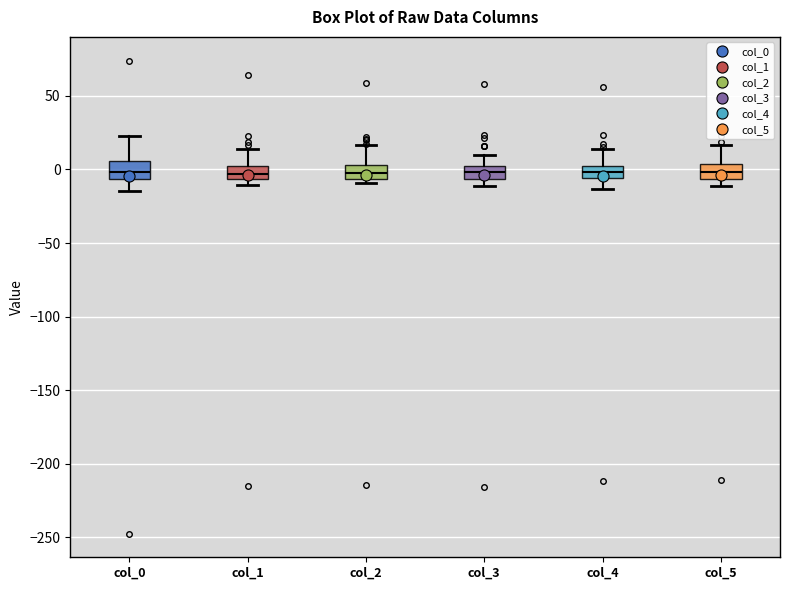

Reading left to right, read every box against the y-axis: the position of its median line, the range the box covers, and the ends of its whiskers. The values are not printed on the chart, so give them approximately, as read against the axis.

col_0: median 0, box -5 to 5, whiskers -15 to 25
col_1: median -5 (inside the box), box -5 to 5, whiskers -10 to 15
col_2: median 0, box -5 to 5, whiskers -10 to 15
col_3: median 0 (inside the box), box -5 to 0, whiskers -10 to 10
col_4: median 0 (inside the box), box -5 to 0, whiskers -15 to 15
col_5: median 0, box -5 to 5, whiskers -10 to 15